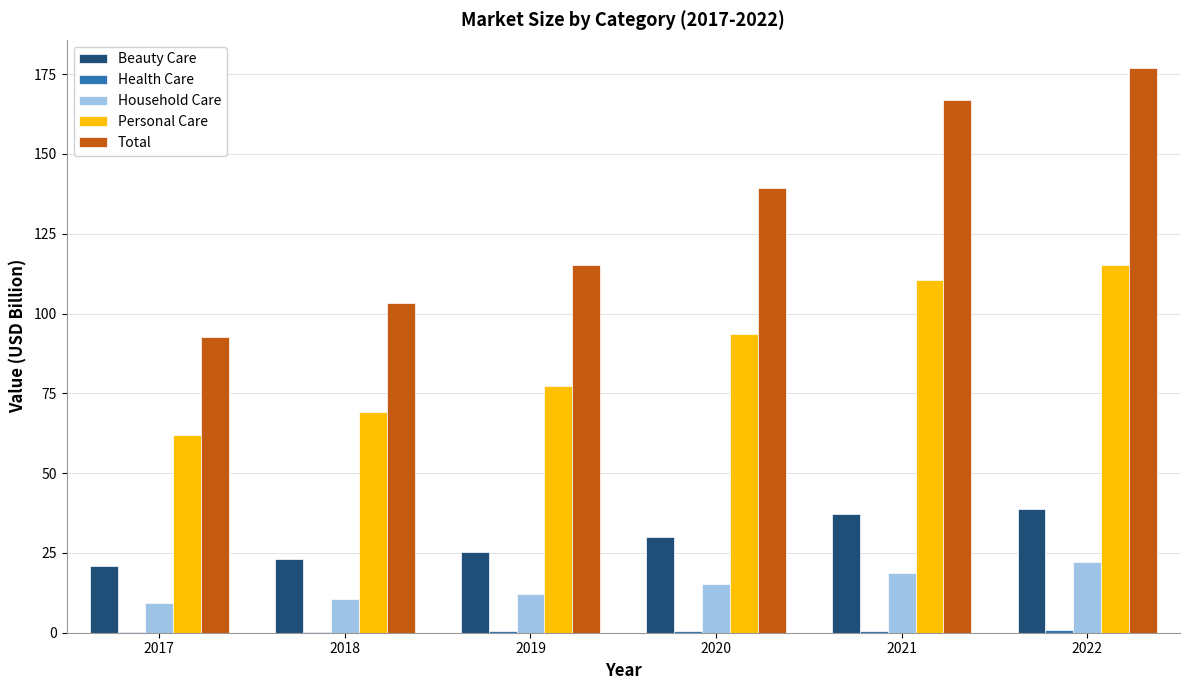

Where is Personal Care nearest to the value 88?

2020